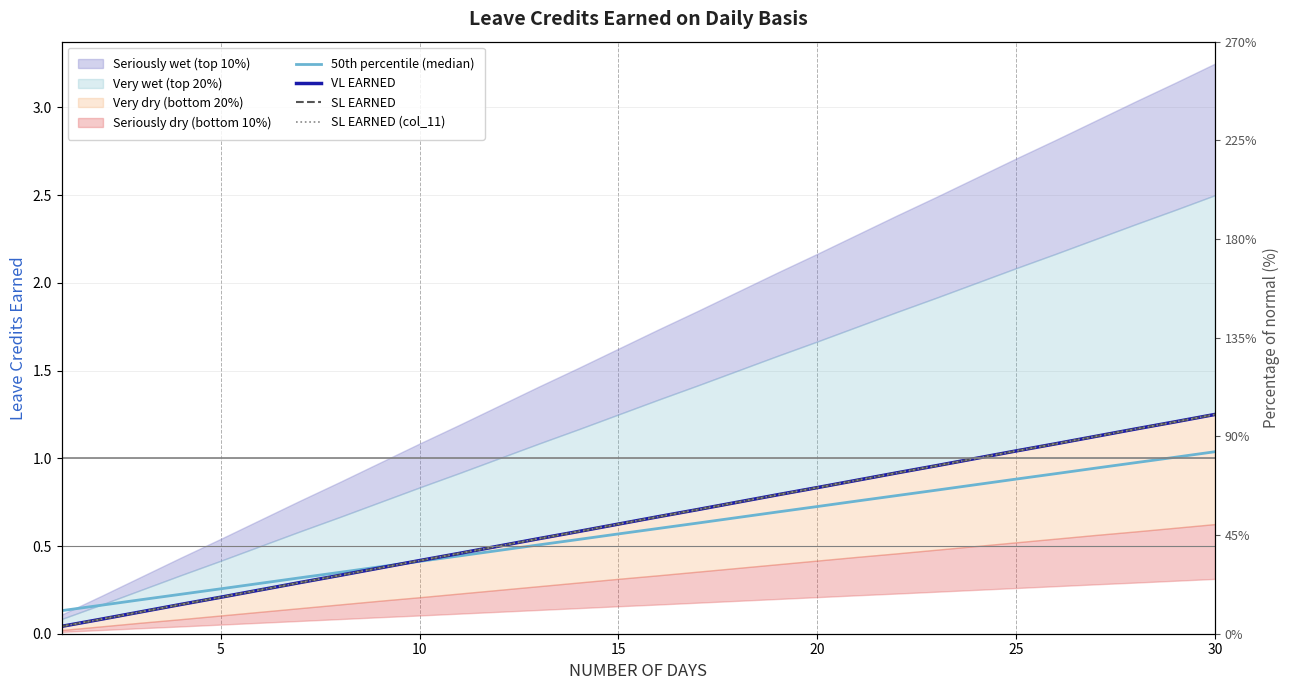

What is the difference between the second highest and minimum values in the SL EARNED (col_11) series?

1.2